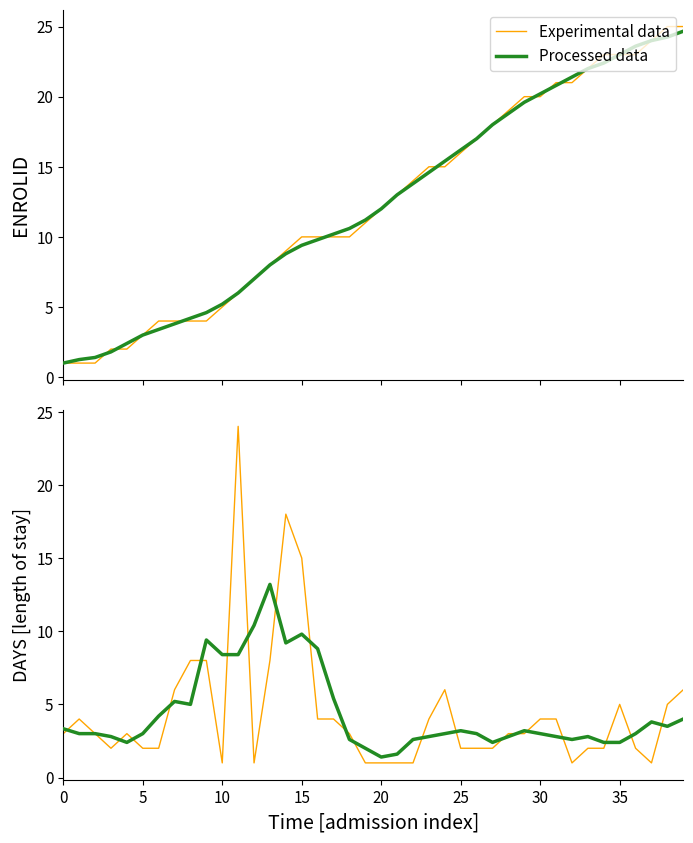

List the series in order of their overall mean, lowest first.

Processed data, Experimental data